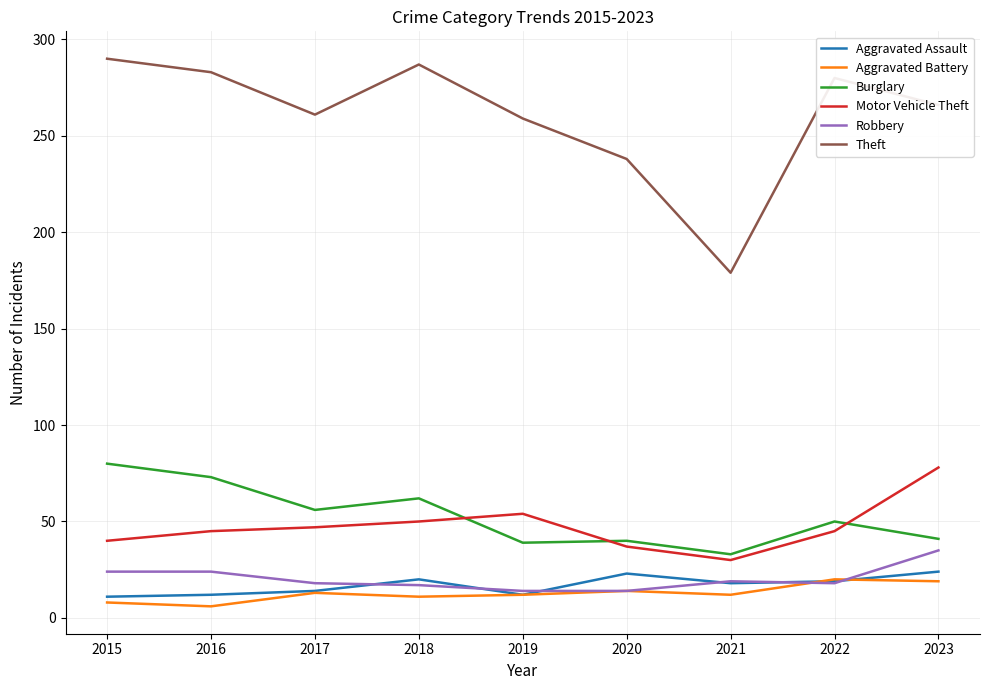

What is the maximum value for Burglary?

80